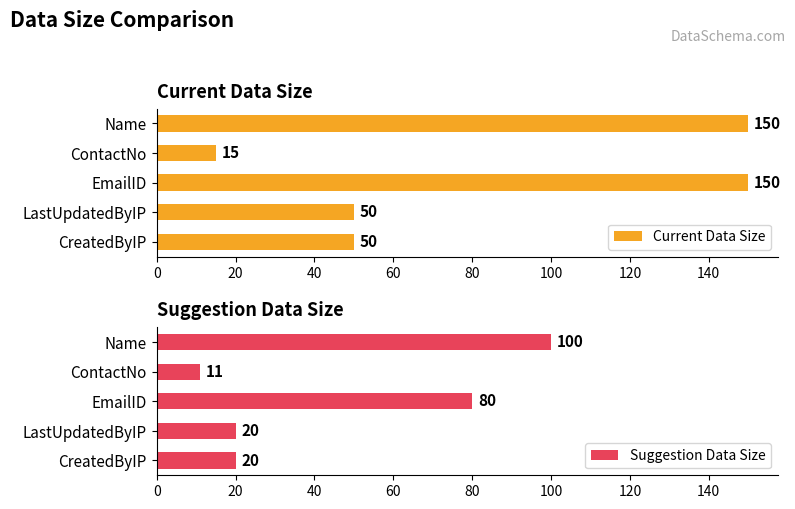

What is the sum of the Suggestion Data Size values at EmailID and CreatedByIP?

100